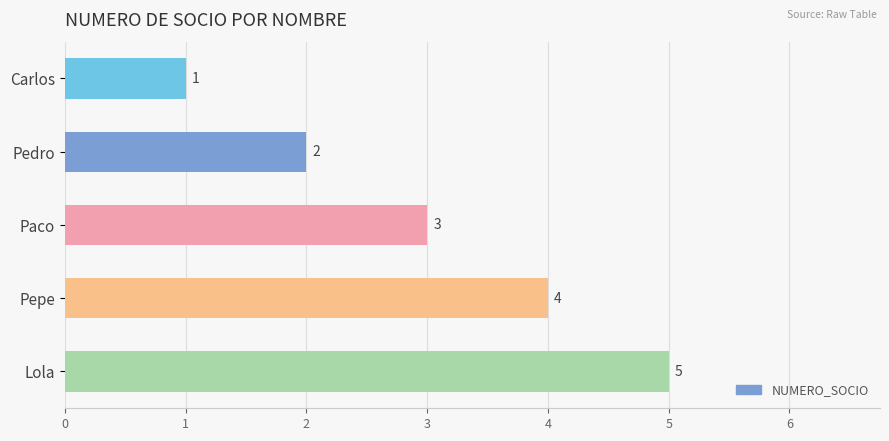

What is the change in value from Paco to Lola?

+2